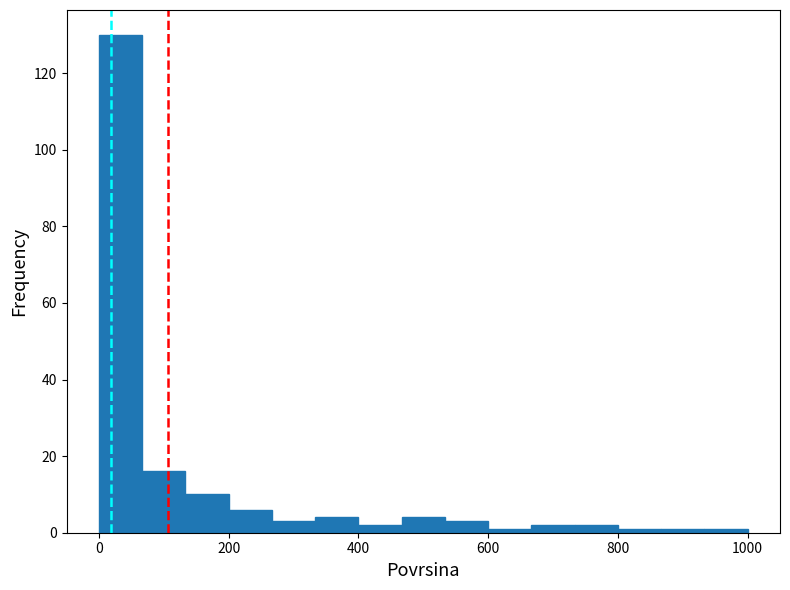

Read against the x-axis, roughly where is the centre of the tallest bar?

40